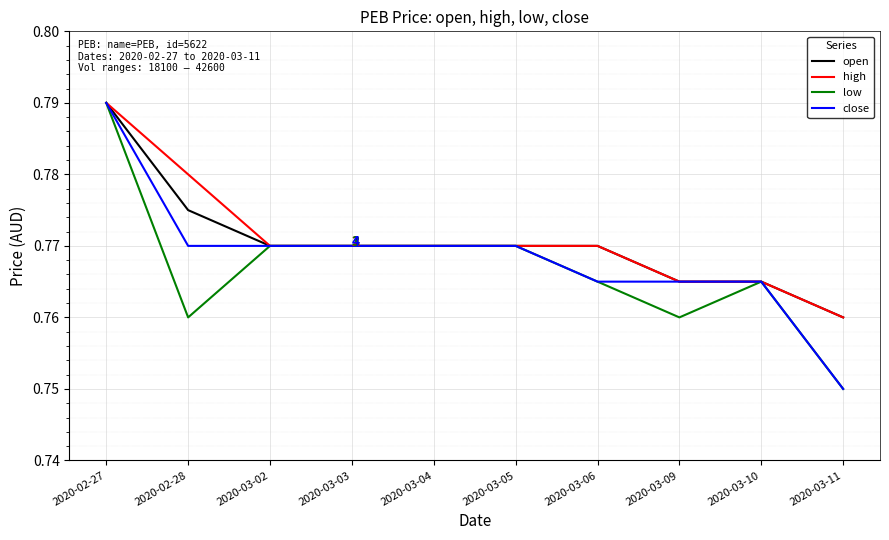

At 2020-02-28, list the series in order from largest to smallest.

high, open, close, low